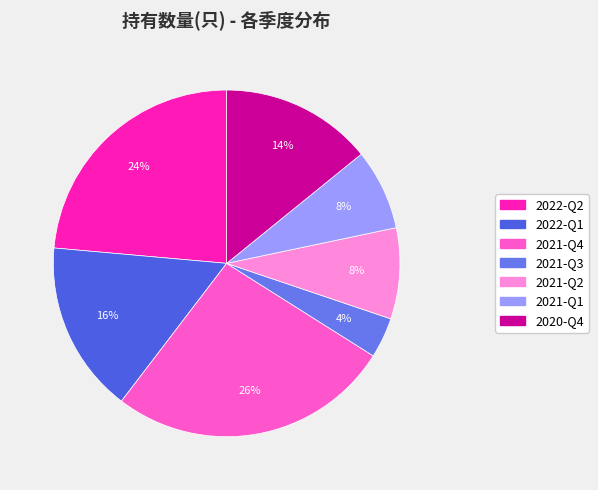

To the nearest percent, what portion does 2021-Q2 represent?

8%